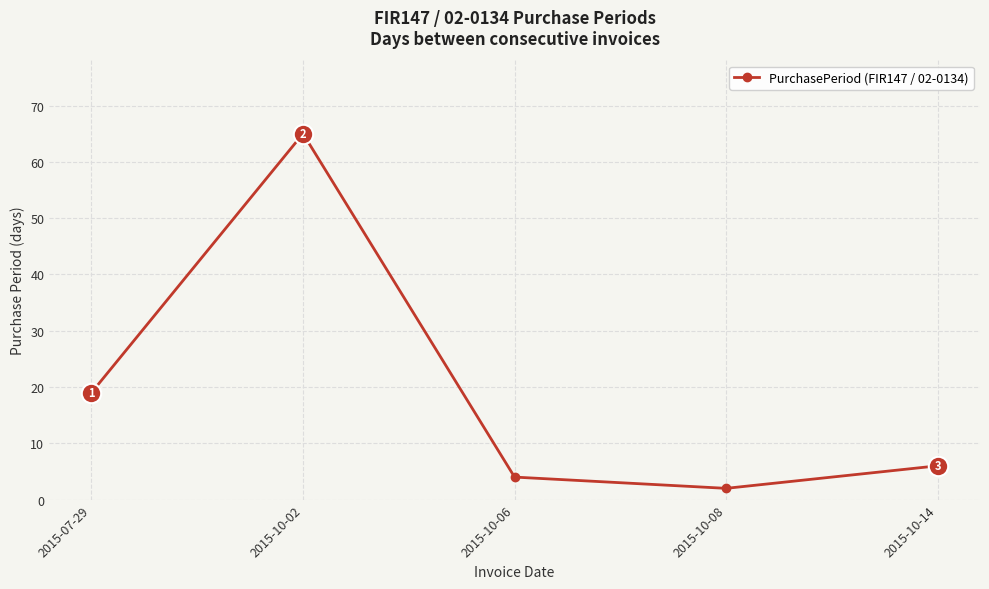

The value at 2015-10-14 is 6. True or false?

True